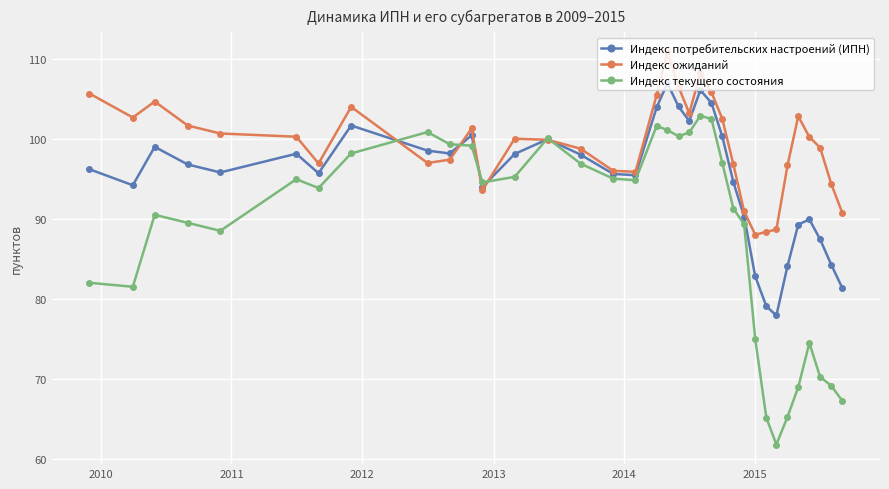

Which series has the largest total across all categories?

Индекс ожиданий